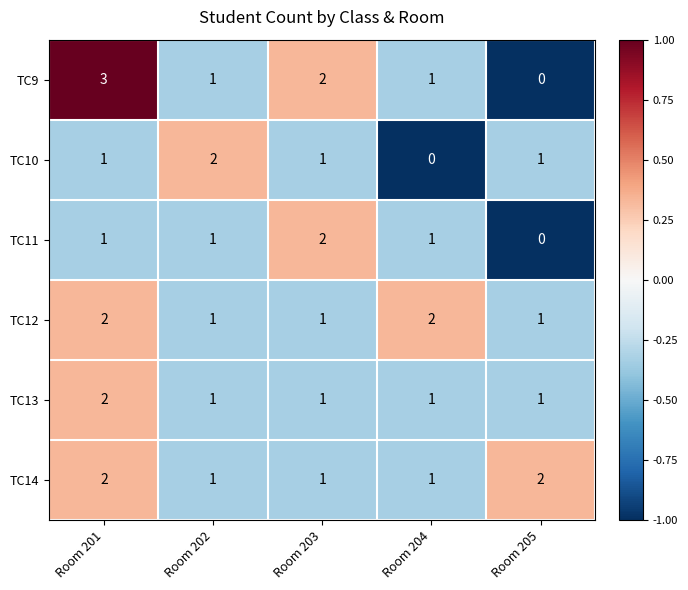

Reading right to left, extract all data points from this chart.

TC9: 0	1	2	1	3
TC10: 1	0	1	2	1
TC11: 0	1	2	1	1
TC12: 1	2	1	1	2
TC13: 1	1	1	1	2
TC14: 2	1	1	1	2